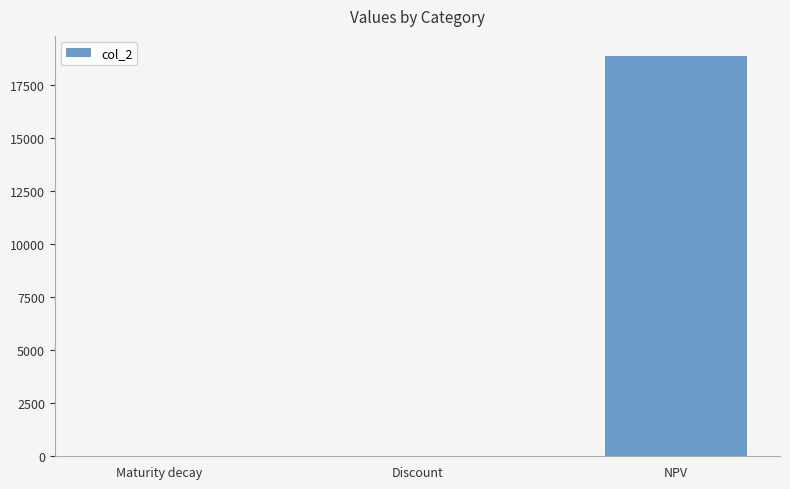

What is the maximum value shown in the chart?

18848.4